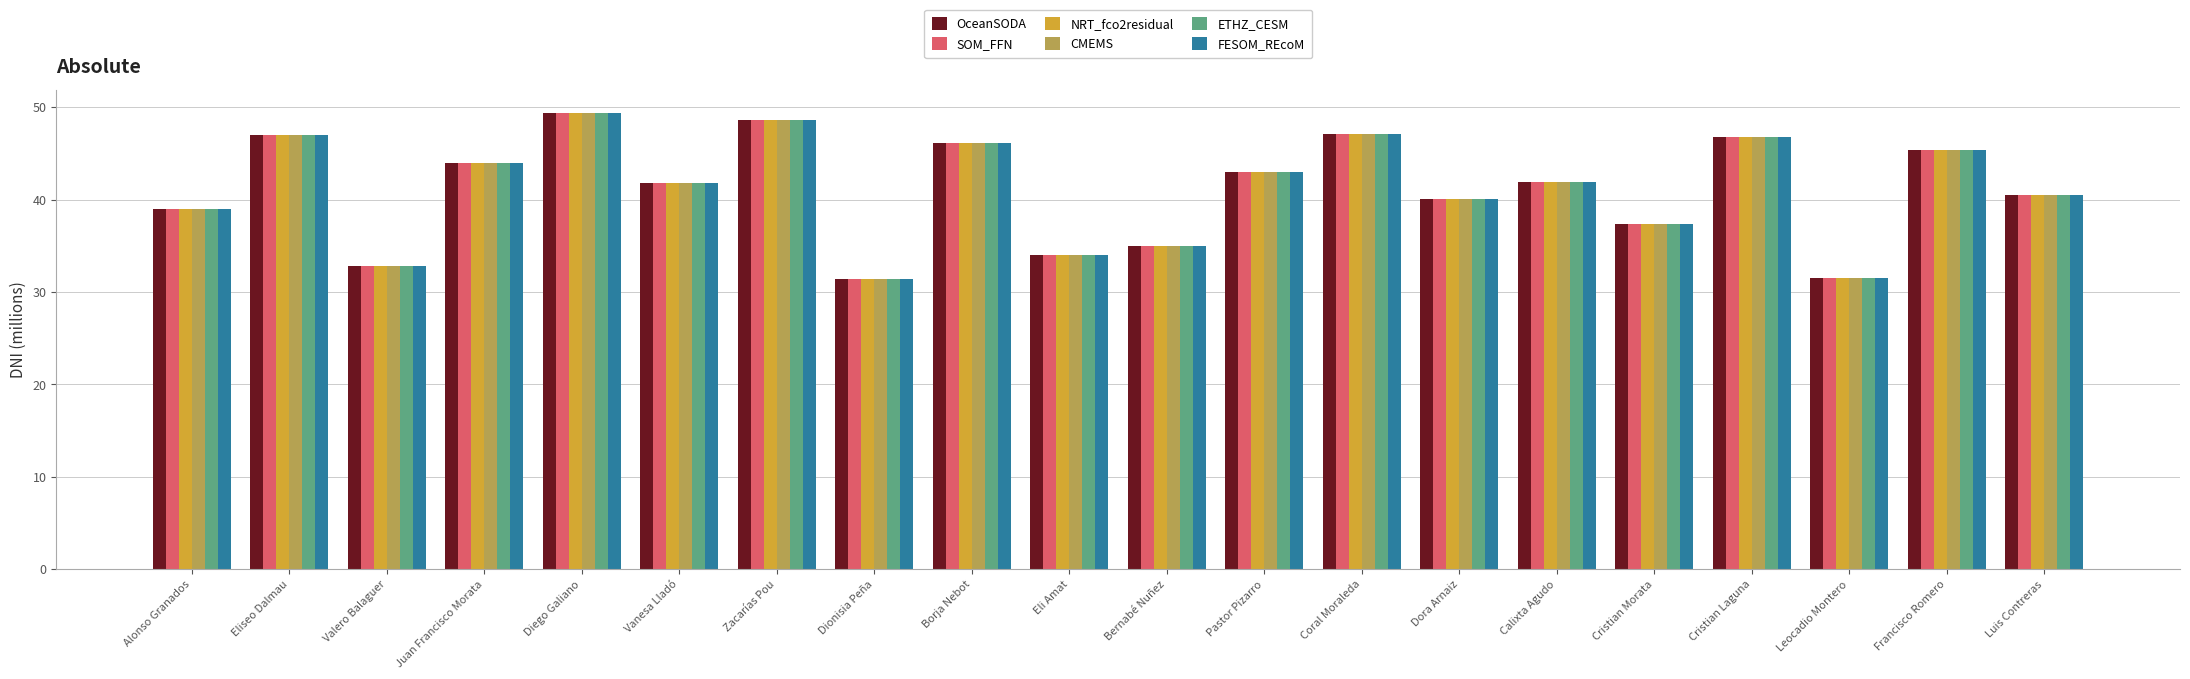

What is the maximum value shown in the chart?

49.4